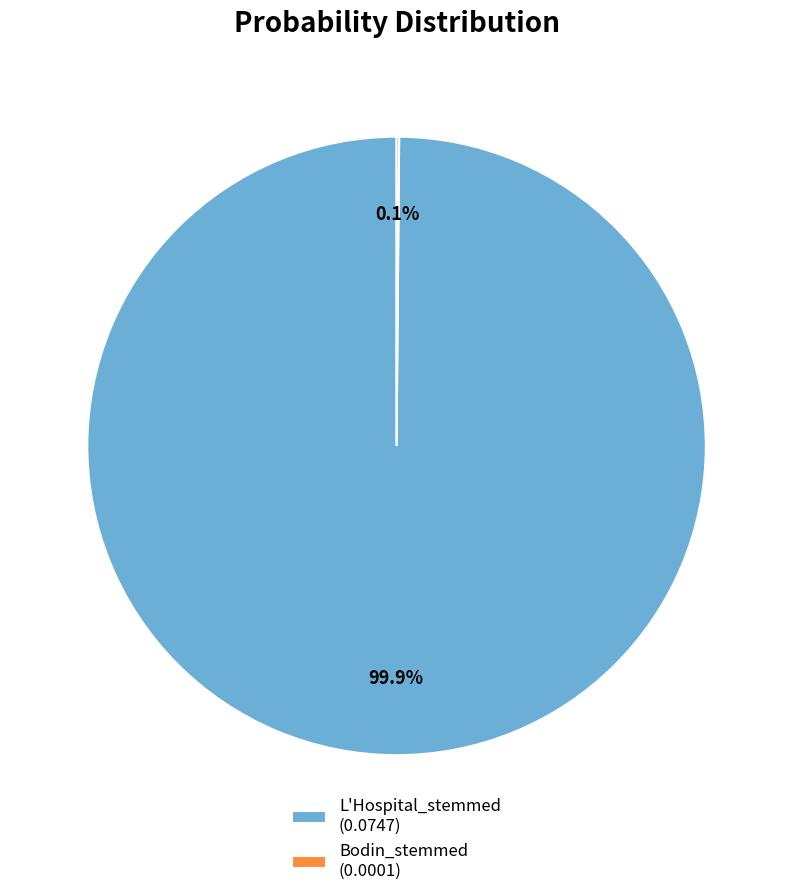

What portion of the pie excludes L'Hospital_stemmed (0.0747)?

0.1%